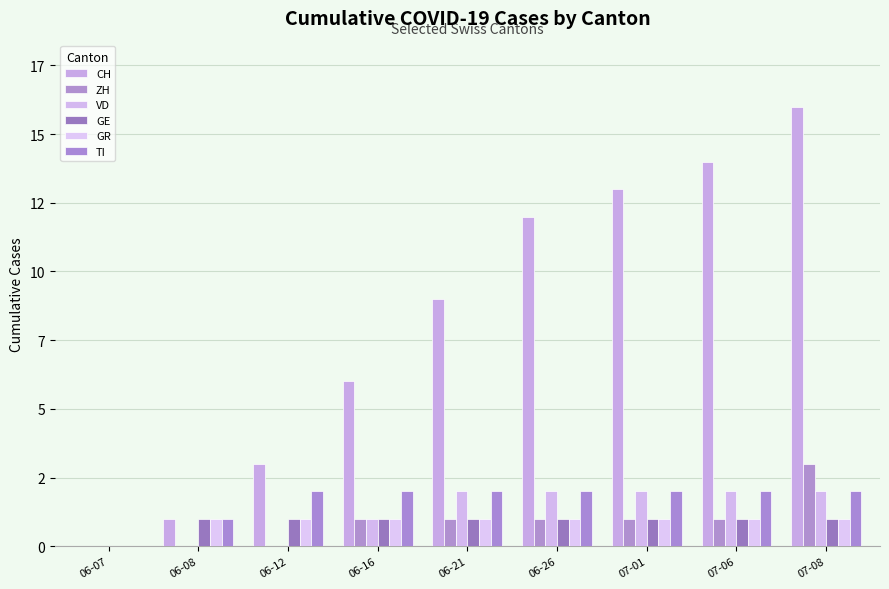

What is the label of the 8th bar from the left?

07-06